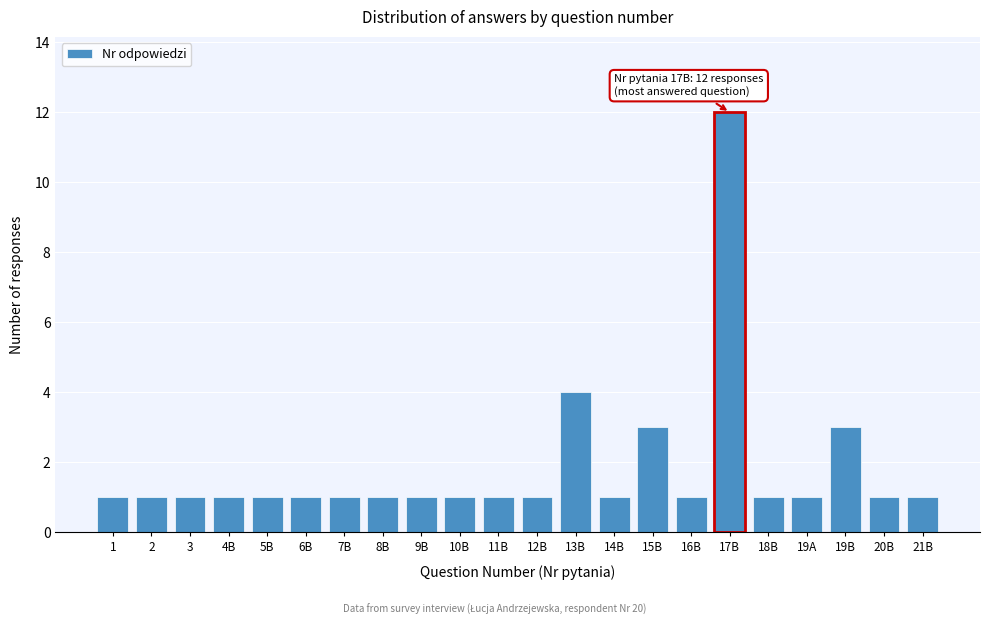

Reading right to left, list all the values displayed in this chart.

1	1	3	1	1	12	1	3	1	4	1	1	1	1	1	1	1	1	1	1	1	1